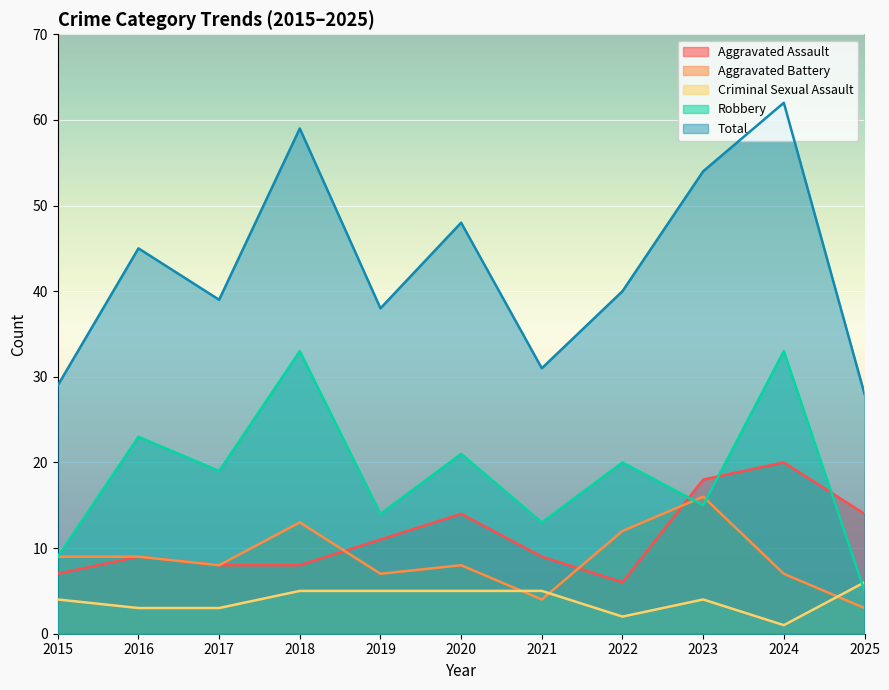

Is the value of Aggravated Battery at 2017 greater than the value of Criminal Sexual Assault at 2025?

Yes